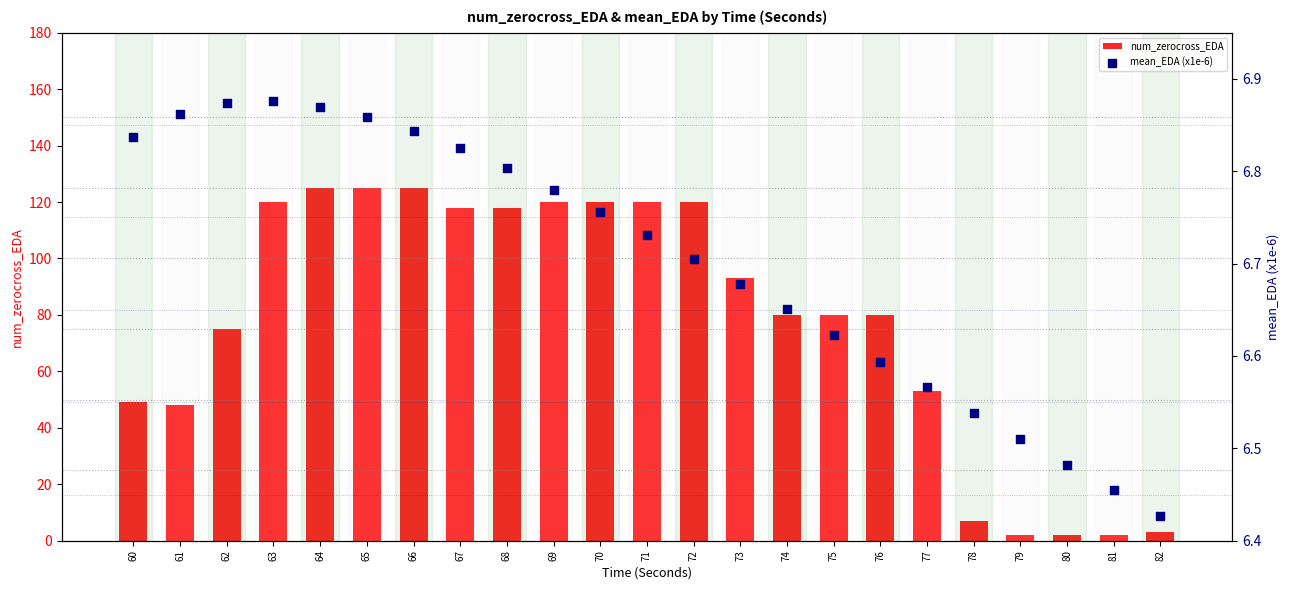

At which category is the sum across all series the highest?

64